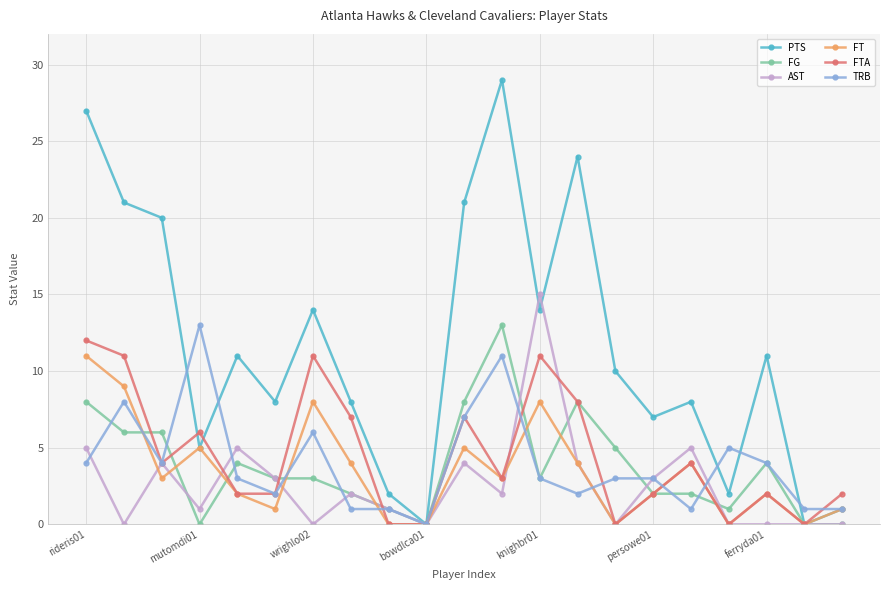

What is the value of the FG point at the 7th from the left?

3